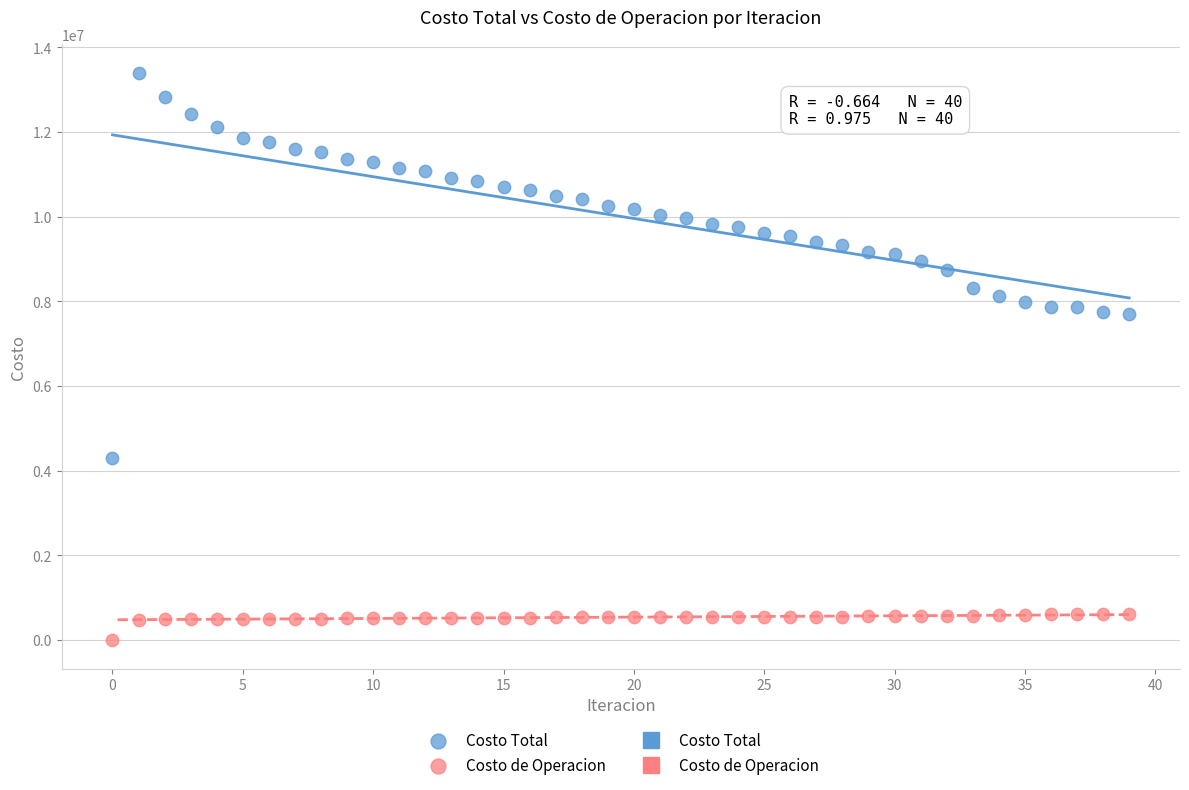

Which series reaches the maximum Y coordinate?

Costo Total